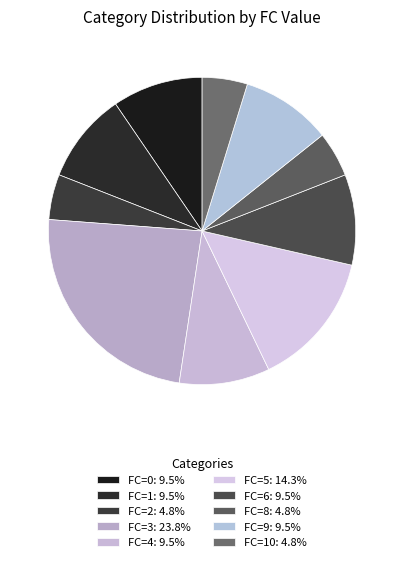

Does any single category account for the majority?

No